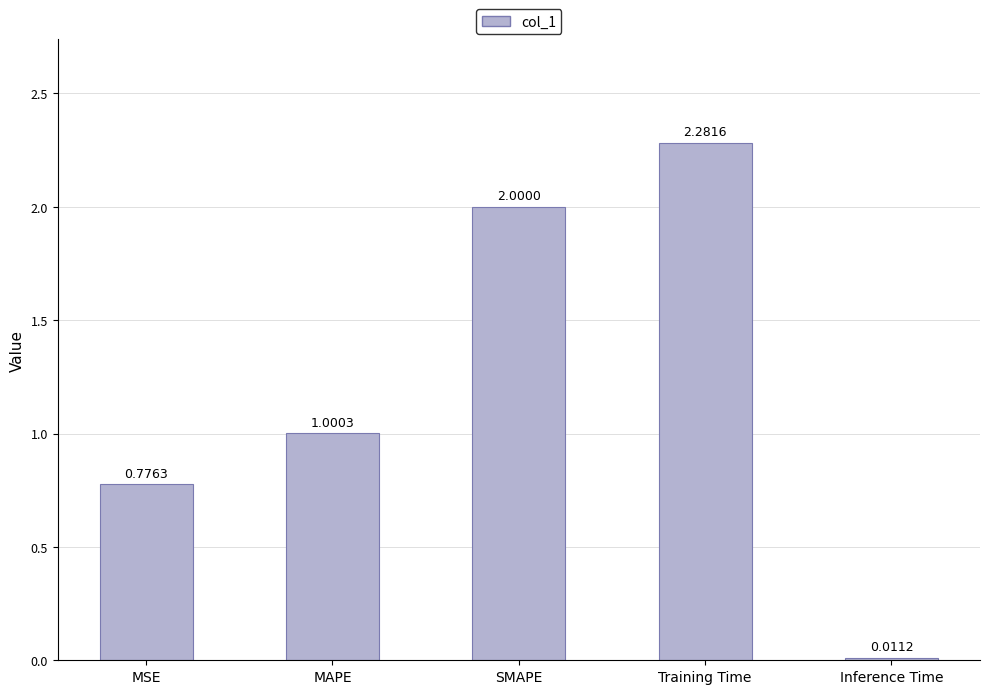

At which label does the data first exceed 1?

MAPE